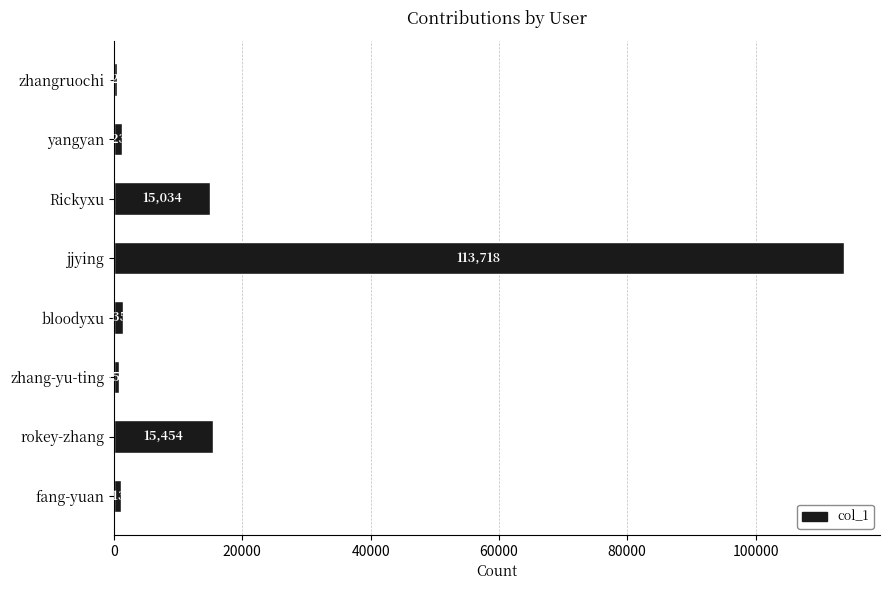

Are the bars grouped side by side (vs. stacked)?

No